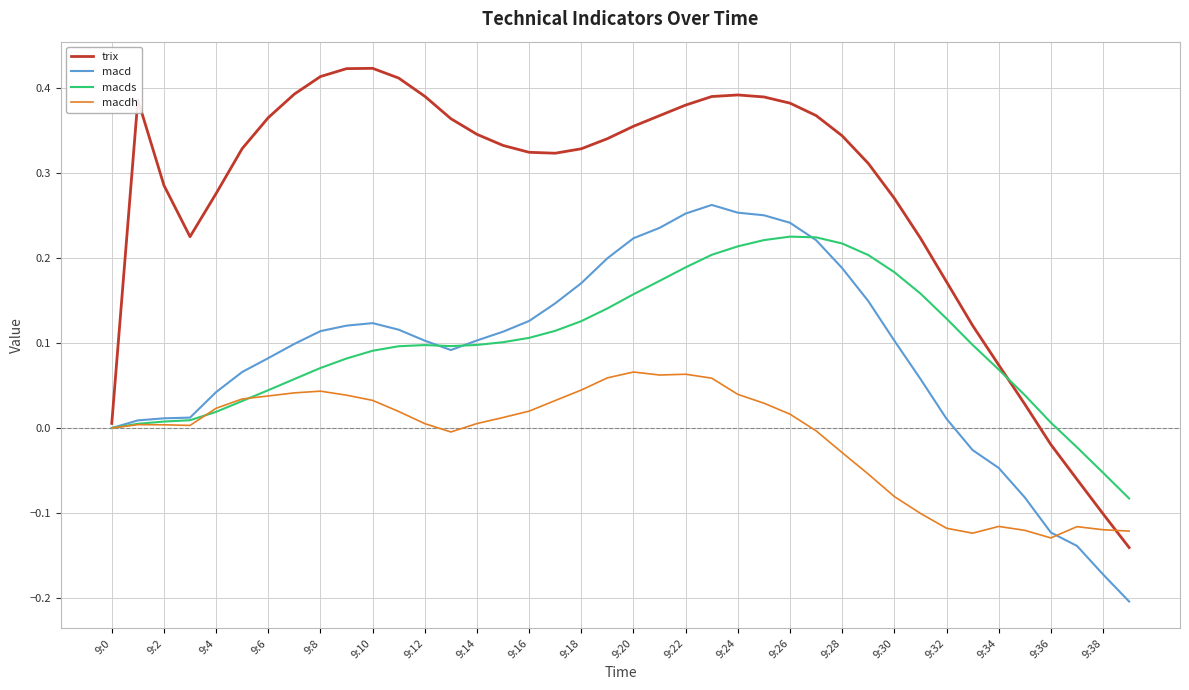

Which series has the largest range (max minus min)?

trix